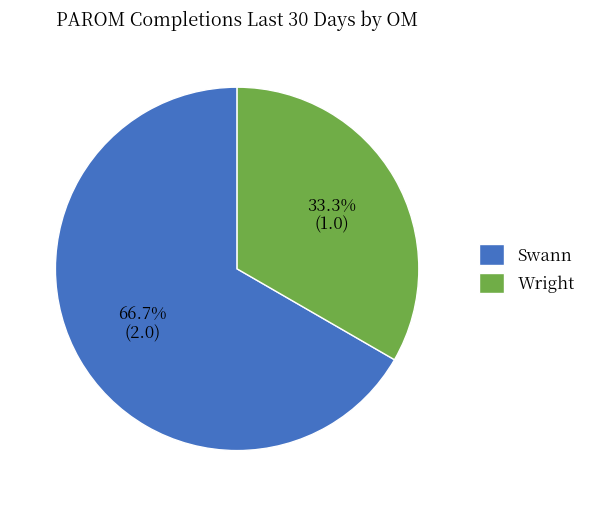

What is the total percentage of Wright and Swann?

100.0%